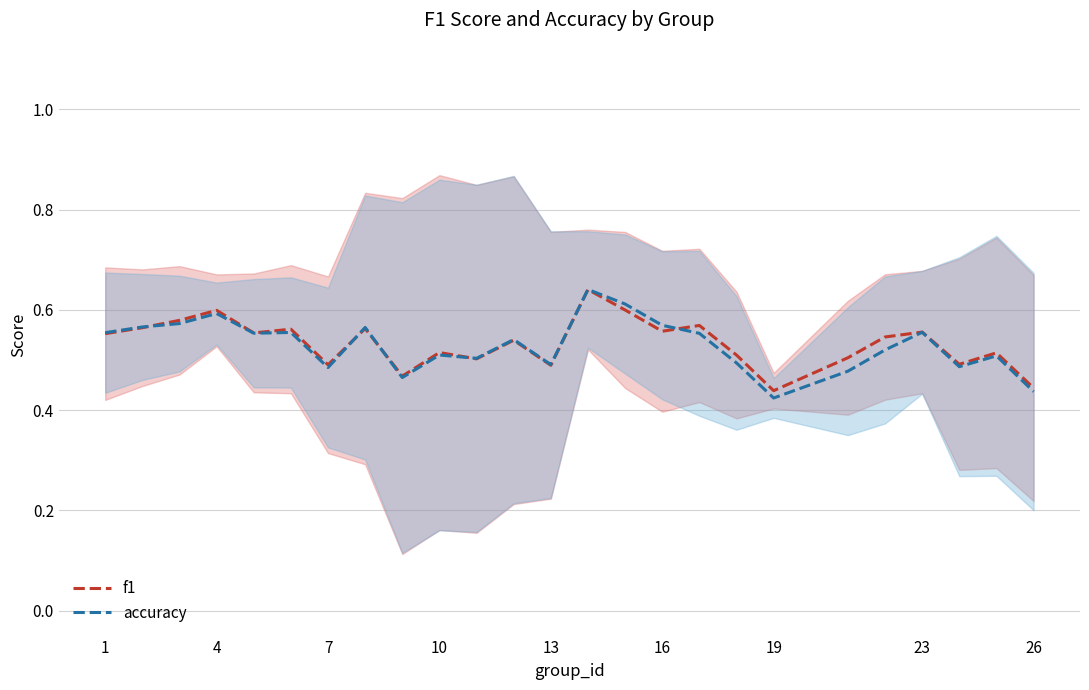

True or false: accuracy has a value of 0.2 at 4.

False